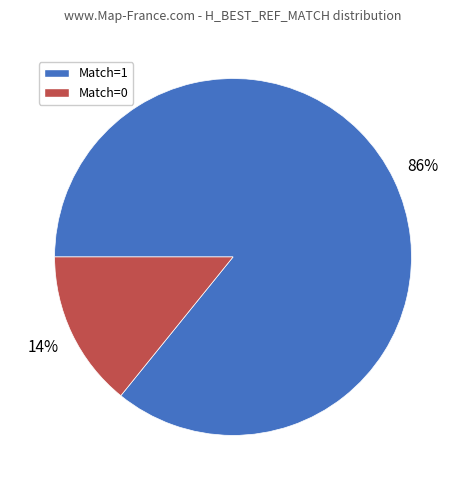

Which slice is the largest?

Match=1